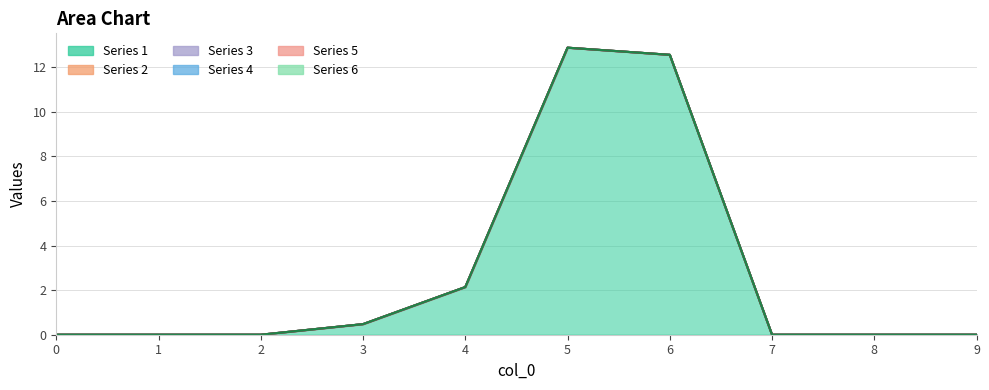

The 4 series shows 0.0 at 7. True or false?

True